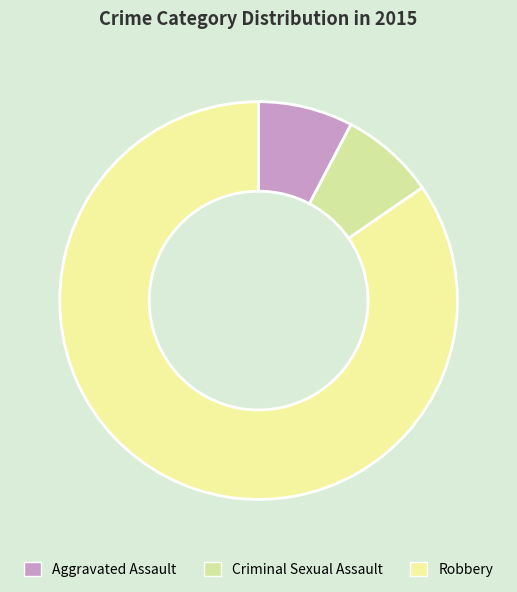

To the nearest percent, what portion does Criminal Sexual Assault represent?

8%